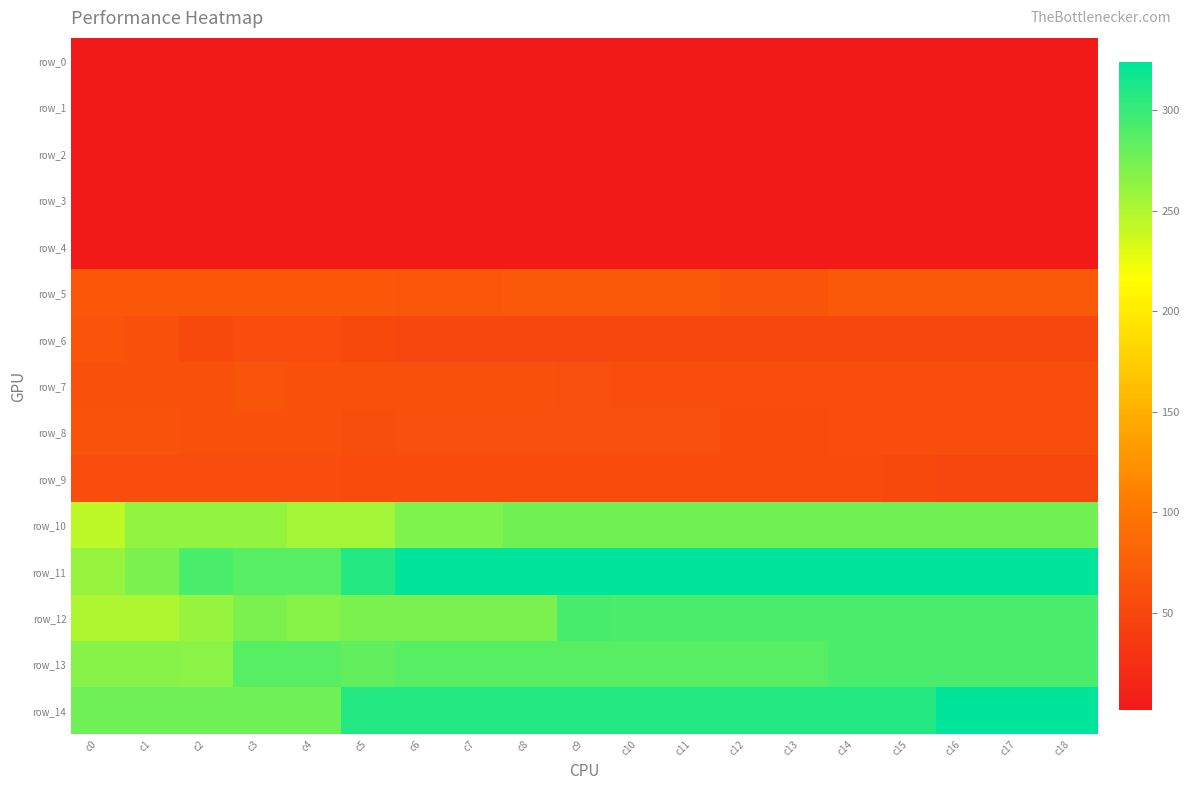

Rank the series at c13 from highest to lowest value.

row_11, row_14, row_12, row_13, row_10, row_5, row_7, row_9, row_8, row_6, row_0, row_3, row_2, row_4, row_1